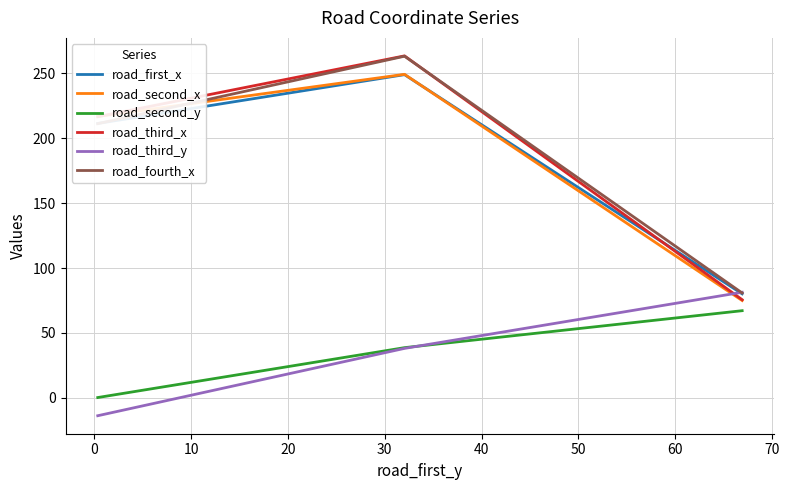

What is the sum of all road_second_x values?

540.7